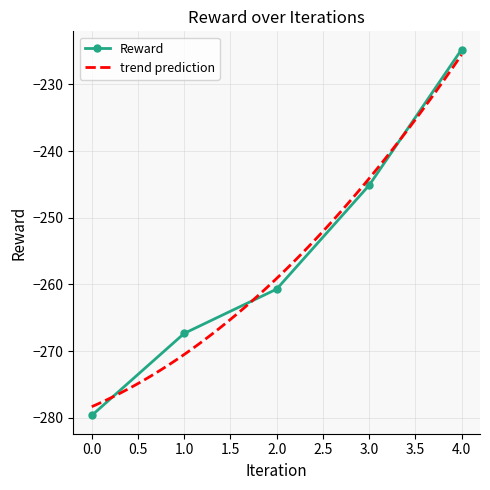

Does the chart have visible grid lines?

Yes